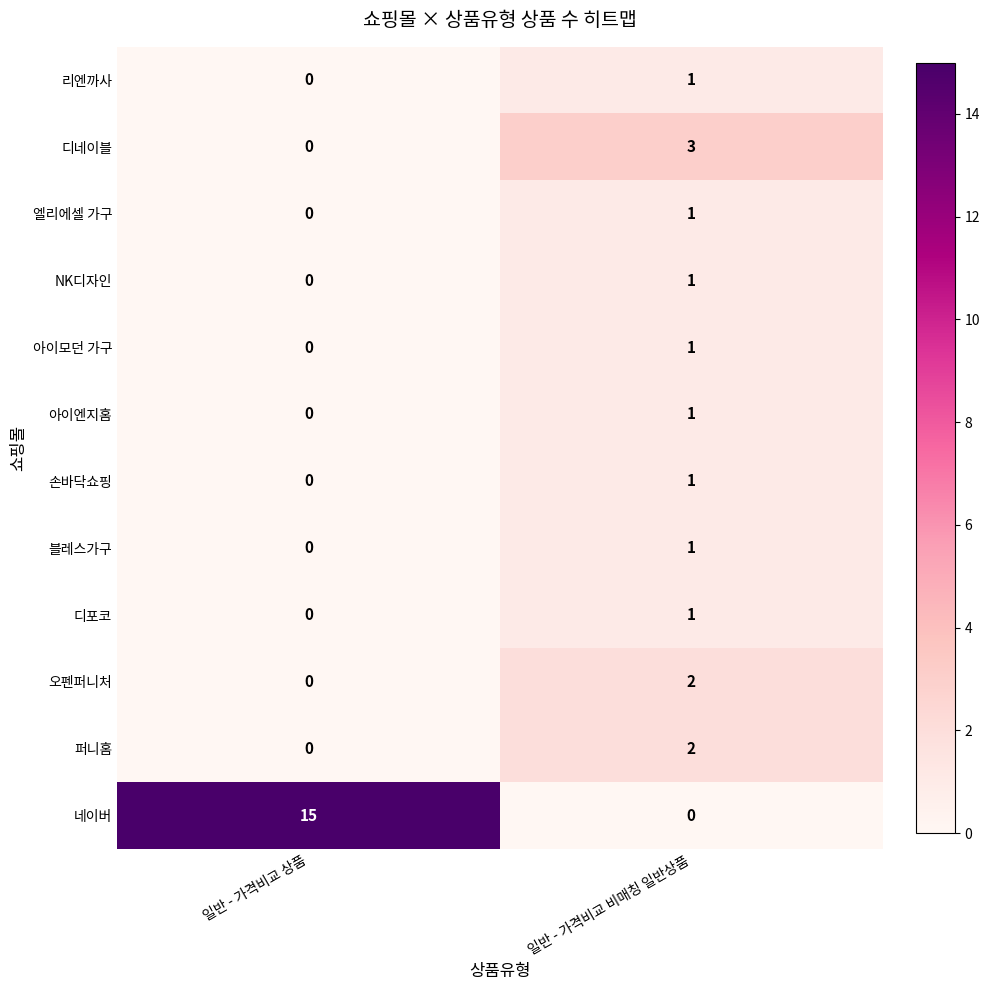

Reading left to right, transcribe all the data shown in this chart.

리엔까사: 일반 - 가격비교 상품=0	일반 - 가격비교 비매칭 일반상품=1
디네이블: 일반 - 가격비교 상품=0	일반 - 가격비교 비매칭 일반상품=3
엘리에셀 가구: 일반 - 가격비교 상품=0	일반 - 가격비교 비매칭 일반상품=1
NK디자인: 일반 - 가격비교 상품=0	일반 - 가격비교 비매칭 일반상품=1
아이모던 가구: 일반 - 가격비교 상품=0	일반 - 가격비교 비매칭 일반상품=1
아이엔지홈: 일반 - 가격비교 상품=0	일반 - 가격비교 비매칭 일반상품=1
손바닥쇼핑: 일반 - 가격비교 상품=0	일반 - 가격비교 비매칭 일반상품=1
블레스가구: 일반 - 가격비교 상품=0	일반 - 가격비교 비매칭 일반상품=1
디포코: 일반 - 가격비교 상품=0	일반 - 가격비교 비매칭 일반상품=1
오펜퍼니처: 일반 - 가격비교 상품=0	일반 - 가격비교 비매칭 일반상품=2
퍼니홈: 일반 - 가격비교 상품=0	일반 - 가격비교 비매칭 일반상품=2
네이버: 일반 - 가격비교 상품=15	일반 - 가격비교 비매칭 일반상품=0